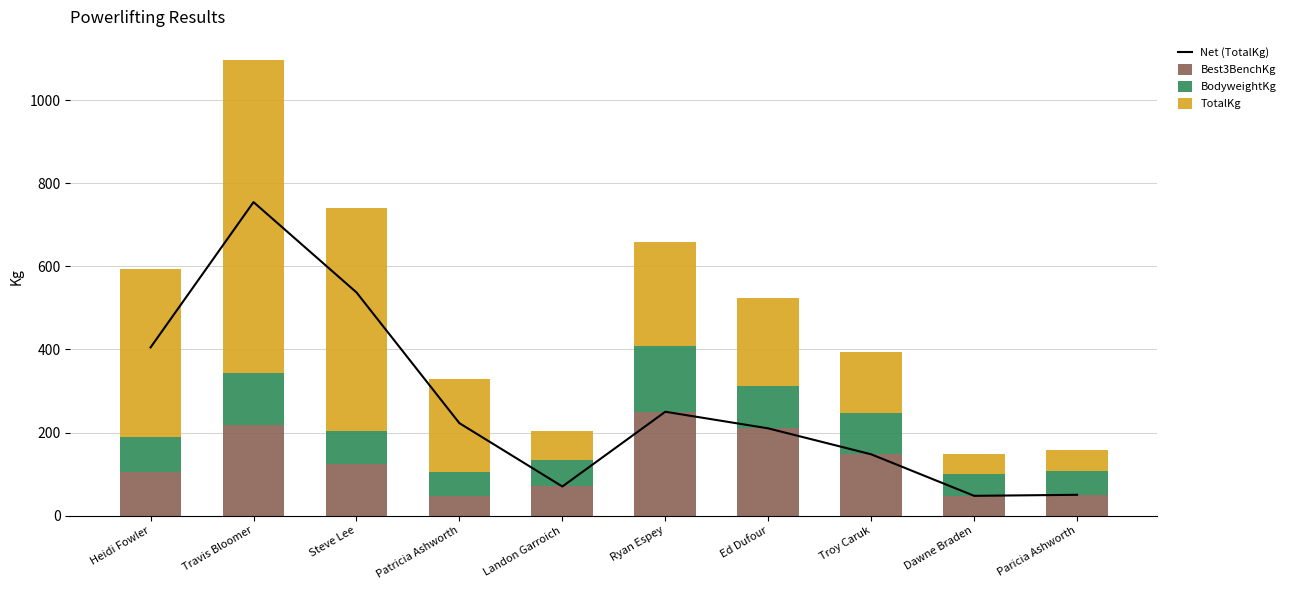

Rank the series at Ed Dufour from lowest to highest value.

BodyweightKg, Net (TotalKg), Best3BenchKg, TotalKg